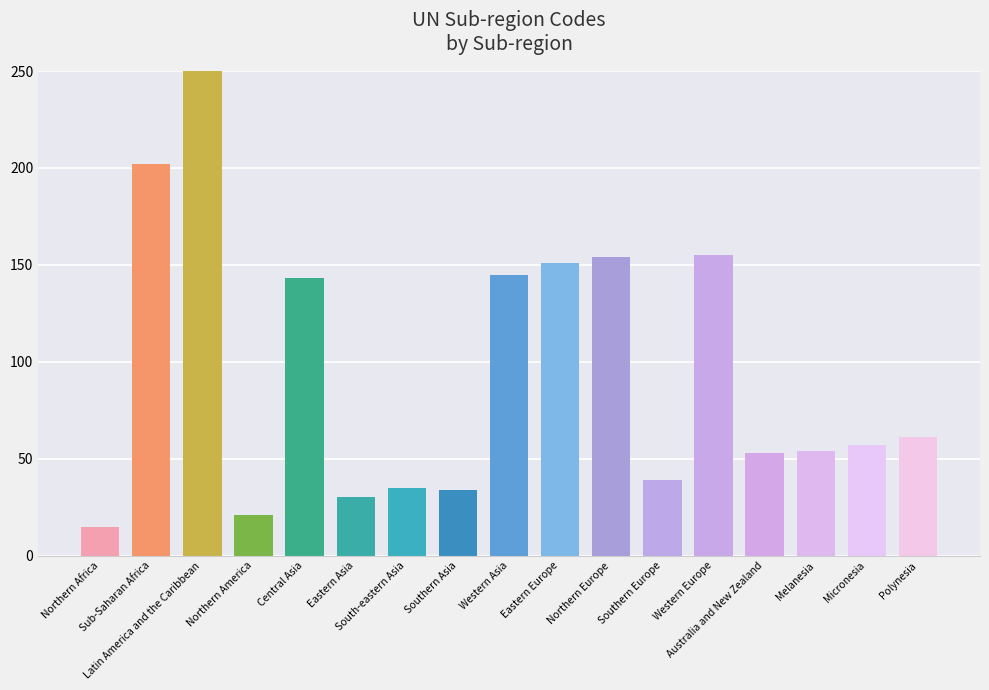

What is the sum of the values at Eastern Europe and Southern Asia?

185